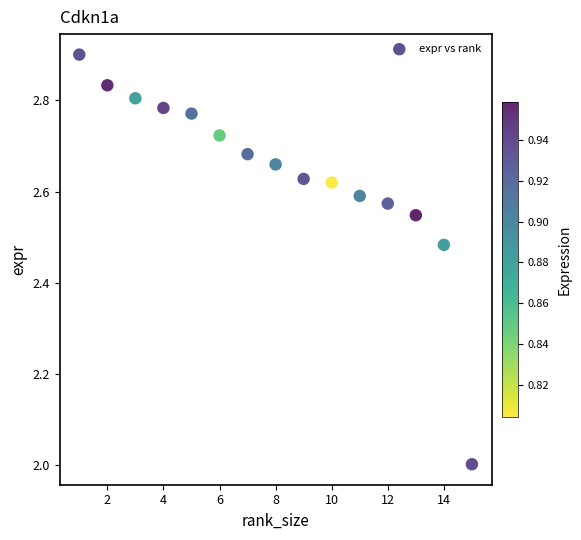

What is the range of Y values (max minus min)?

0.9